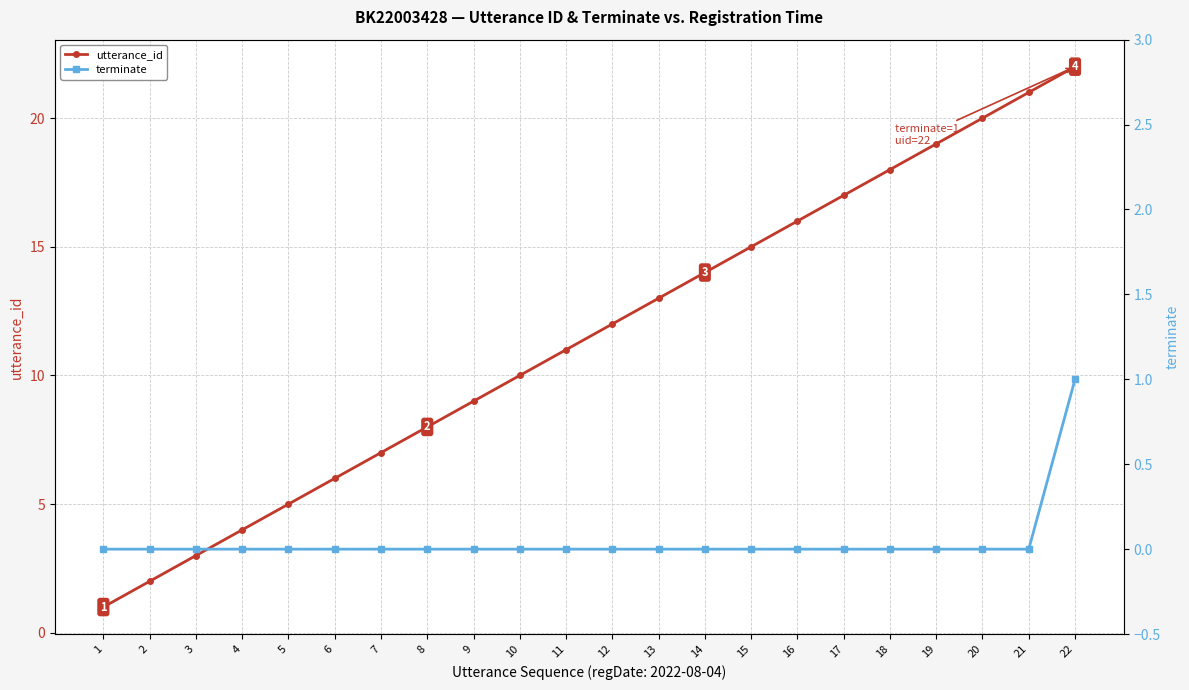

Is it true that utterance_id equals 5 at 3?

False